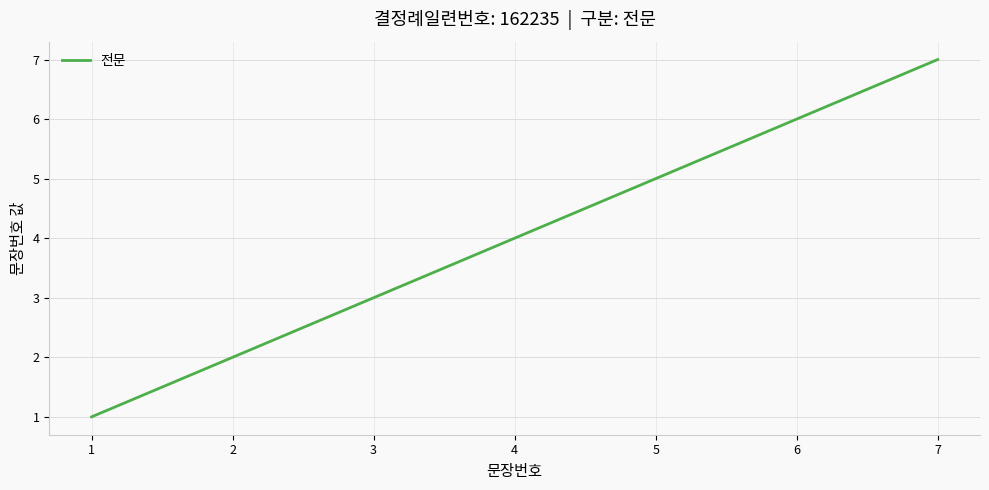

List the labels in order of value, largest first.

7, 6, 5, 4, 3, 2, 1